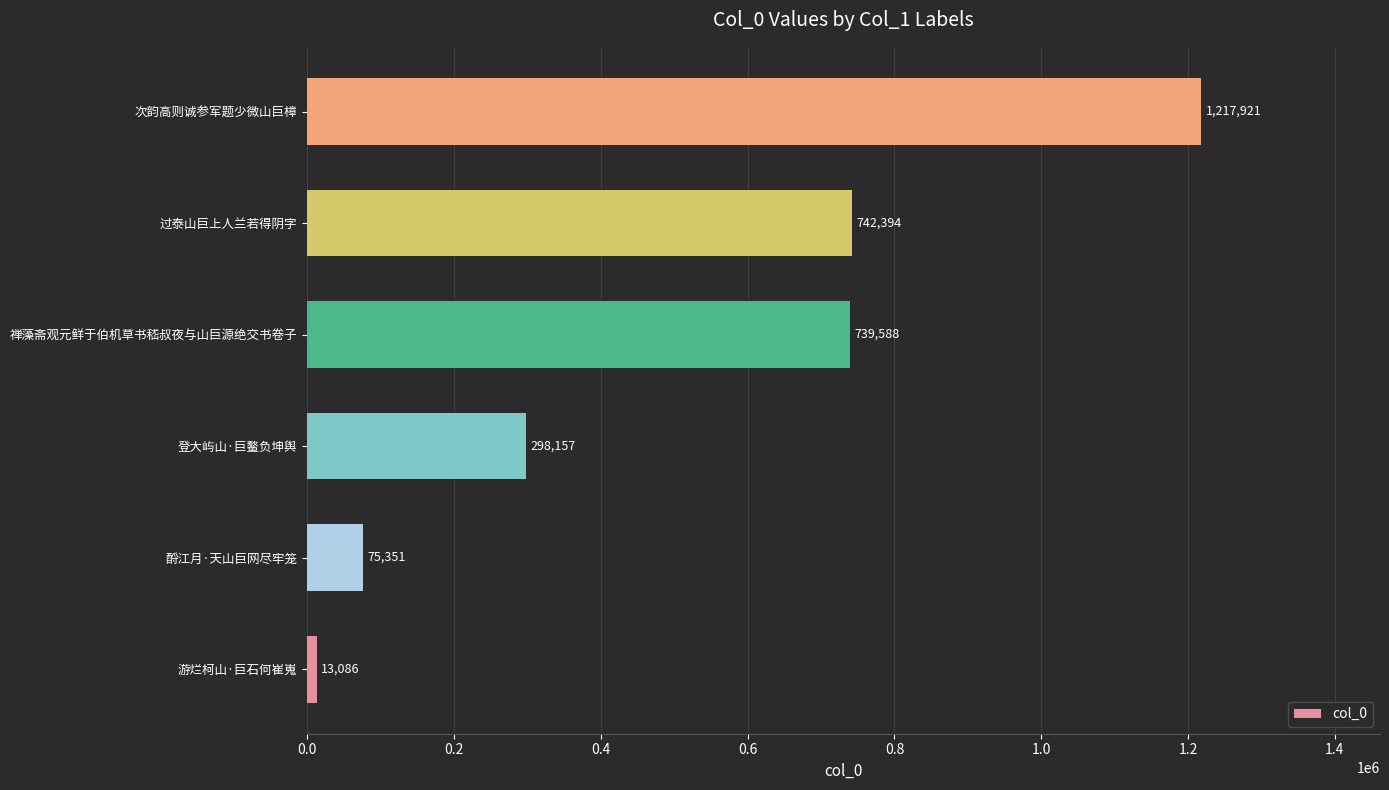

What is the sum of all values?

3086497